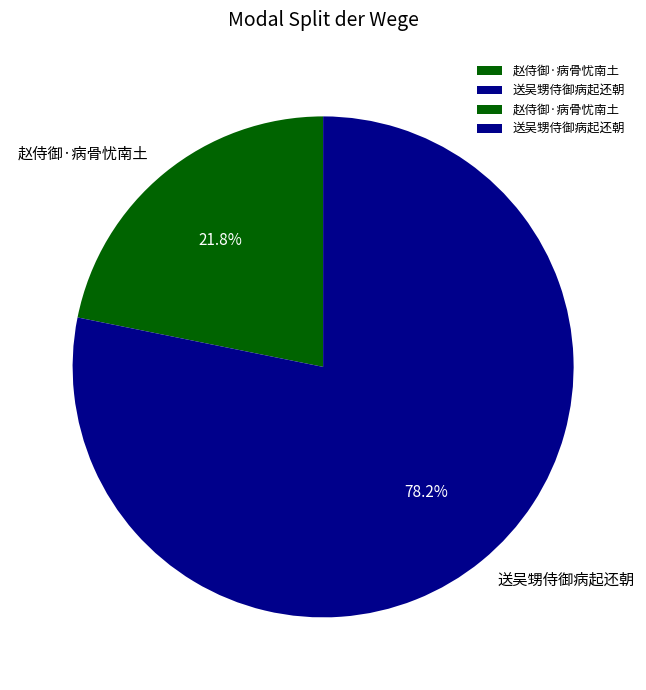

Do 赵侍御·病骨忧南土 and 送吴甥侍御病起还朝 together represent more than half of the pie?

Yes